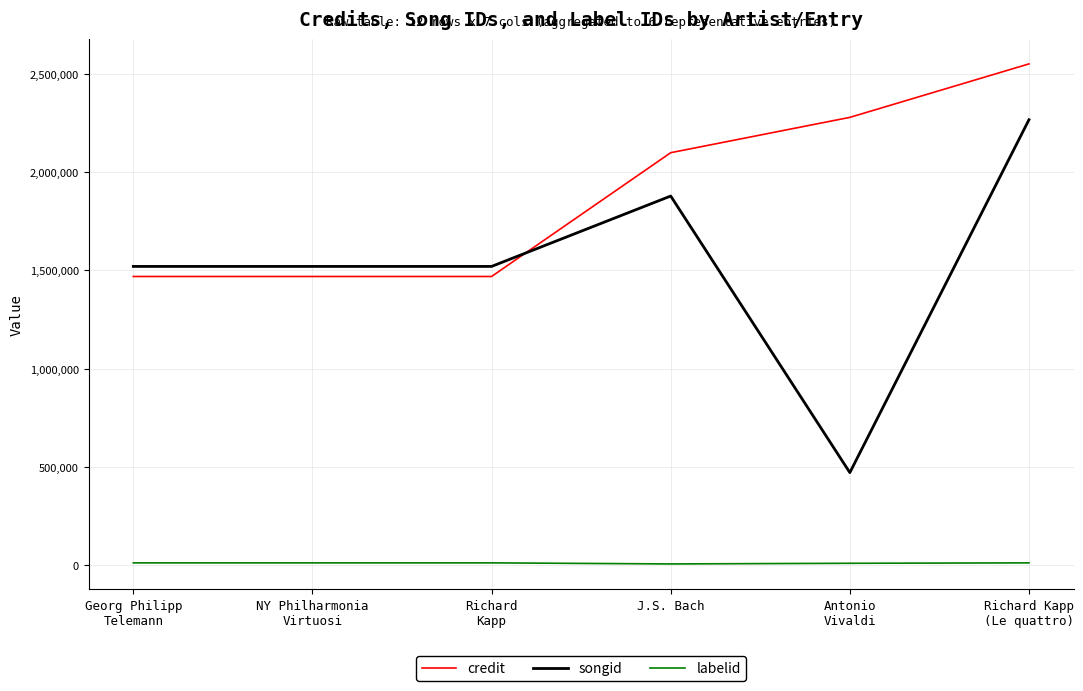

Is the value of credit at J.S. Bach greater than the value of labelid at Antonio
Vivaldi?

Yes